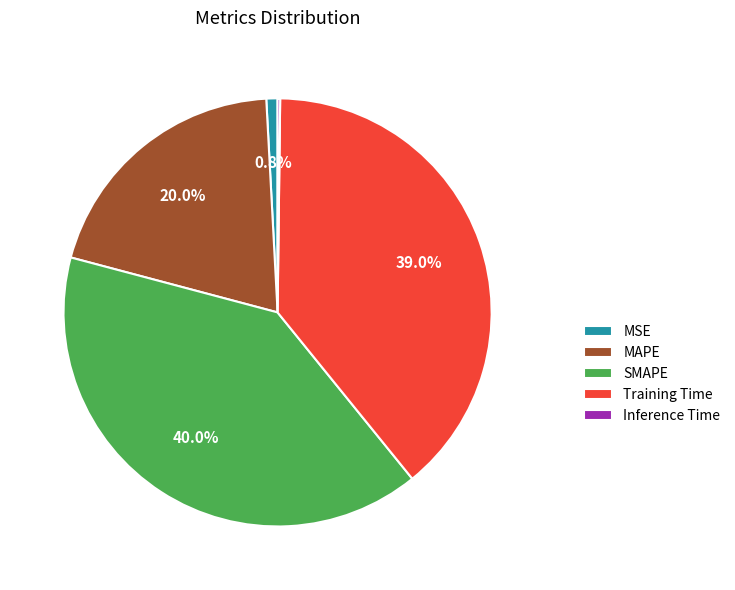

Which has a higher value, Training Time or SMAPE?

SMAPE